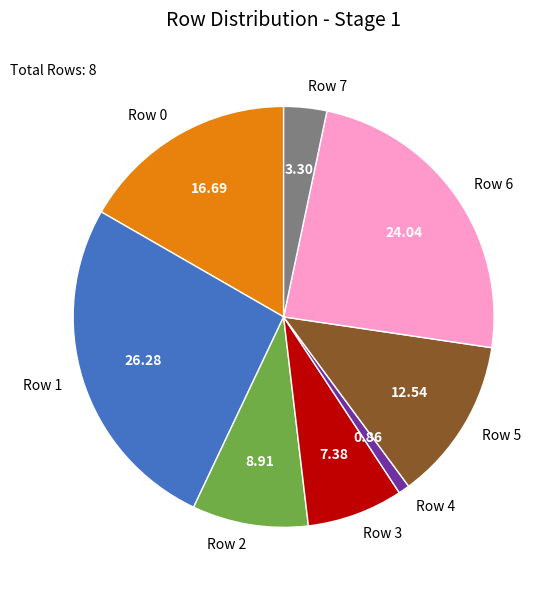

Is the sum of Row 3 and Row 1 greater than half?

No